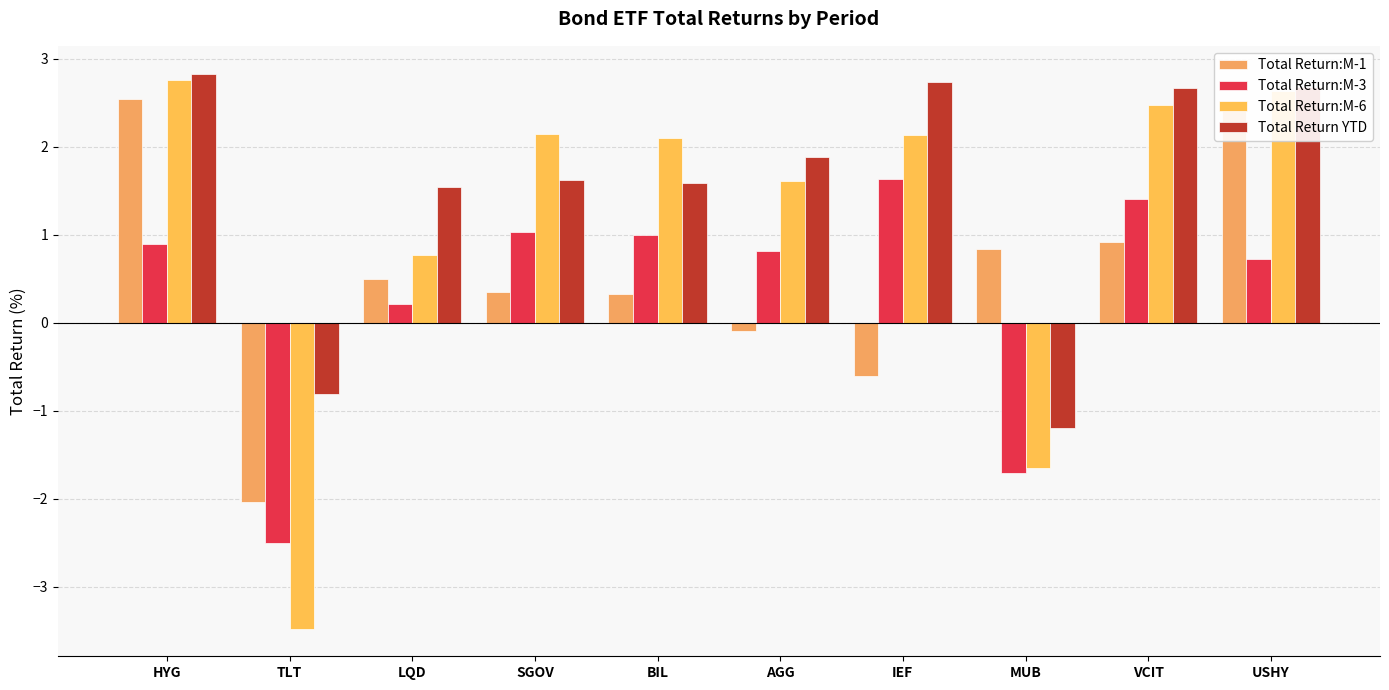

What is the label of the 2nd bar from the left?

TLT